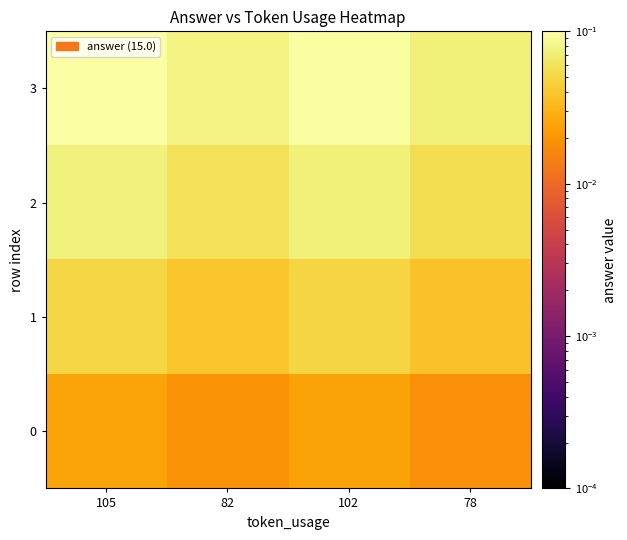

At 102, list the series in order from smallest to largest.

0, 1, 2, 3